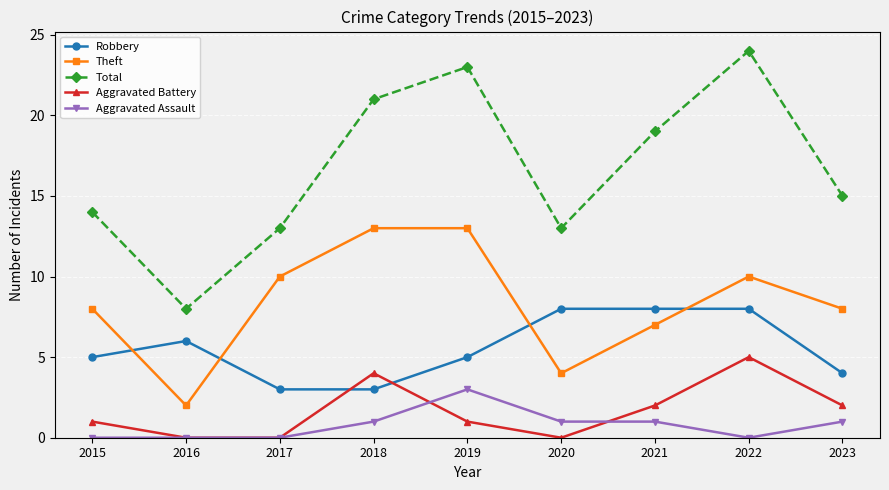

What are all the series names shown in the legend?

Robbery, Theft, Total, Aggravated Battery, Aggravated Assault